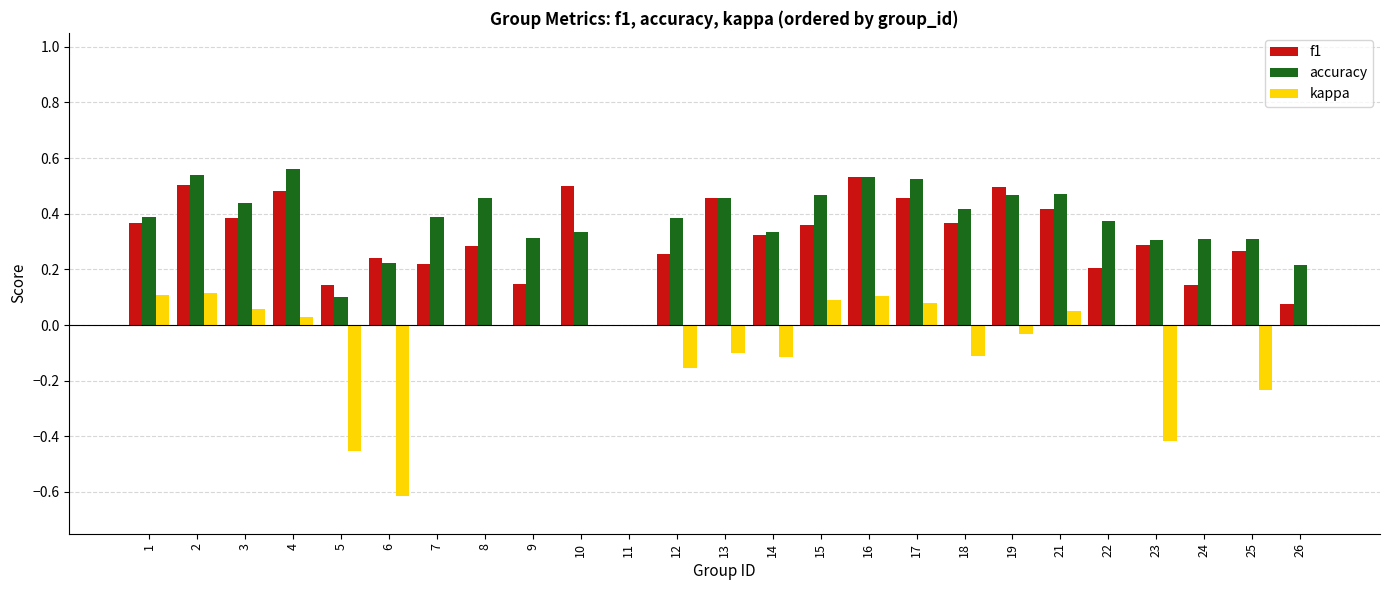

Is it true that f1 equals 0.3 at 13?

False